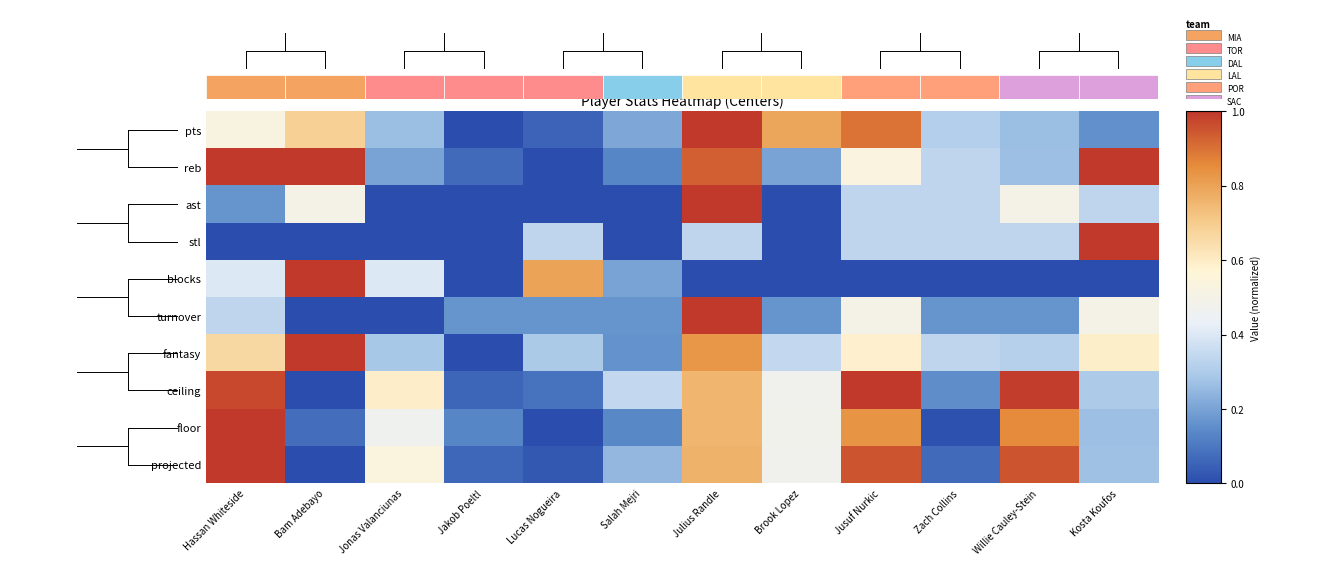

Reading right to left, what are all the values shown in this chart?

pts: Kosta Koufos=0.2	Willie Cauley-Stein=0.3	Zach Collins=0.3	Jusuf Nurkic=0.9	Brook Lopez=0.8	Julius Randle=1.0	Salah Mejri=0.2	Lucas Nogueira=0.1	Jakob Poeltl=0.0	Jonas Valanciunas=0.3	Bam Adebayo=0.7	Hassan Whiteside=0.5
reb: Kosta Koufos=1.0	Willie Cauley-Stein=0.3	Zach Collins=0.3	Jusuf Nurkic=0.5	Brook Lopez=0.2	Julius Randle=0.9	Salah Mejri=0.1	Lucas Nogueira=0.0	Jakob Poeltl=0.1	Jonas Valanciunas=0.2	Bam Adebayo=1.0	Hassan Whiteside=1.0
ast: Kosta Koufos=0.3	Willie Cauley-Stein=0.5	Zach Collins=0.3	Jusuf Nurkic=0.3	Brook Lopez=0.0	Julius Randle=1.0	Salah Mejri=0.0	Lucas Nogueira=0.0	Jakob Poeltl=0.0	Jonas Valanciunas=0.0	Bam Adebayo=0.5	Hassan Whiteside=0.2
stl: Kosta Koufos=1.0	Willie Cauley-Stein=0.3	Zach Collins=0.3	Jusuf Nurkic=0.3	Brook Lopez=0.0	Julius Randle=0.3	Salah Mejri=0.0	Lucas Nogueira=0.3	Jakob Poeltl=0.0	Jonas Valanciunas=0.0	Bam Adebayo=0.0	Hassan Whiteside=0.0
blocks: Kosta Koufos=0.0	Willie Cauley-Stein=0.0	Zach Collins=0.0	Jusuf Nurkic=0.0	Brook Lopez=0.0	Julius Randle=0.0	Salah Mejri=0.2	Lucas Nogueira=0.8	Jakob Poeltl=0.0	Jonas Valanciunas=0.4	Bam Adebayo=1.0	Hassan Whiteside=0.4
turnover: Kosta Koufos=0.5	Willie Cauley-Stein=0.2	Zach Collins=0.2	Jusuf Nurkic=0.5	Brook Lopez=0.2	Julius Randle=1.0	Salah Mejri=0.2	Lucas Nogueira=0.2	Jakob Poeltl=0.2	Jonas Valanciunas=0.0	Bam Adebayo=0.0	Hassan Whiteside=0.3
fantasy: Kosta Koufos=0.6	Willie Cauley-Stein=0.3	Zach Collins=0.3	Jusuf Nurkic=0.6	Brook Lopez=0.3	Julius Randle=0.8	Salah Mejri=0.2	Lucas Nogueira=0.3	Jakob Poeltl=0.0	Jonas Valanciunas=0.3	Bam Adebayo=1.0	Hassan Whiteside=0.7
ceiling: Kosta Koufos=0.3	Willie Cauley-Stein=1.0	Zach Collins=0.1	Jusuf Nurkic=1.0	Brook Lopez=0.5	Julius Randle=0.8	Salah Mejri=0.3	Lucas Nogueira=0.1	Jakob Poeltl=0.1	Jonas Valanciunas=0.6	Bam Adebayo=0.0	Hassan Whiteside=1.0
floor: Kosta Koufos=0.3	Willie Cauley-Stein=0.9	Zach Collins=0.0	Jusuf Nurkic=0.8	Brook Lopez=0.5	Julius Randle=0.8	Salah Mejri=0.1	Lucas Nogueira=0.0	Jakob Poeltl=0.1	Jonas Valanciunas=0.5	Bam Adebayo=0.1	Hassan Whiteside=1.0
projected: Kosta Koufos=0.3	Willie Cauley-Stein=1.0	Zach Collins=0.1	Jusuf Nurkic=1.0	Brook Lopez=0.5	Julius Randle=0.8	Salah Mejri=0.2	Lucas Nogueira=0.0	Jakob Poeltl=0.1	Jonas Valanciunas=0.5	Bam Adebayo=0.0	Hassan Whiteside=1.0